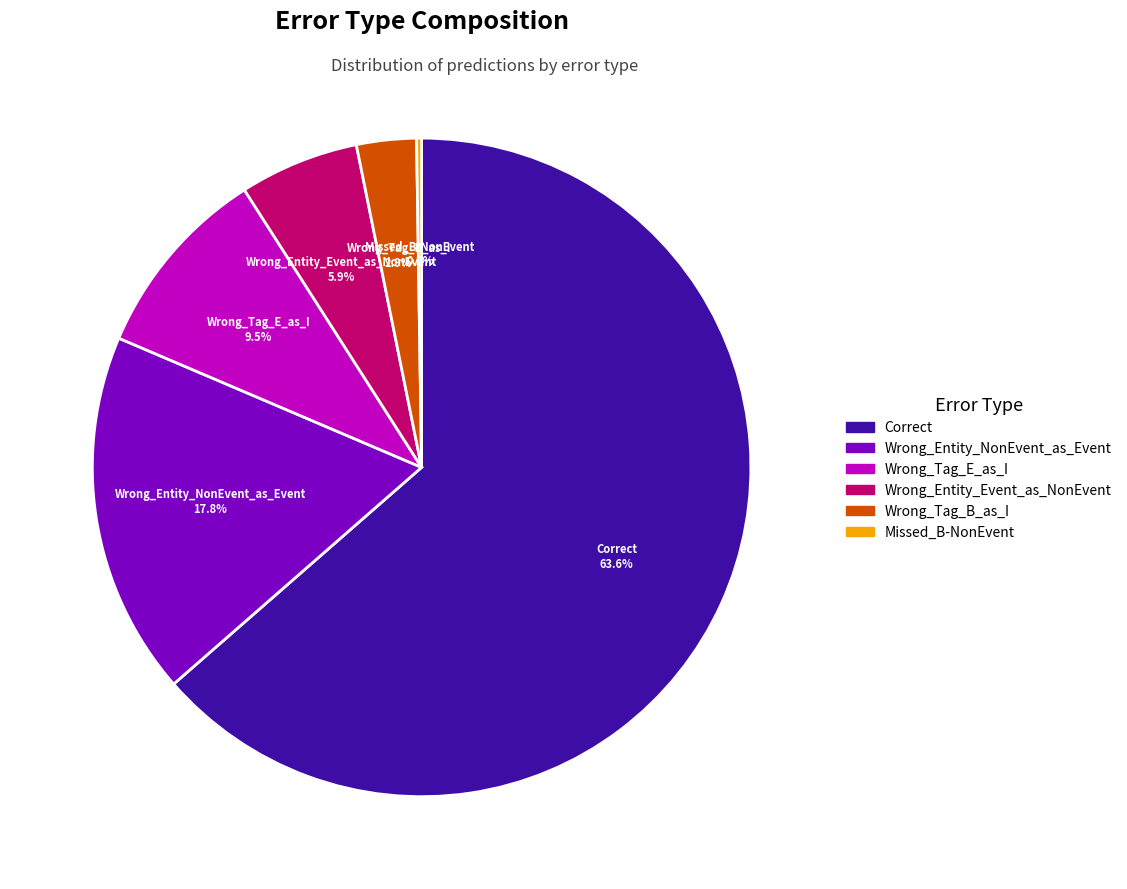

Combined, do Wrong_Tag_B_as_I and Wrong_Entity_NonEvent_as_Event account for over 50%?

No